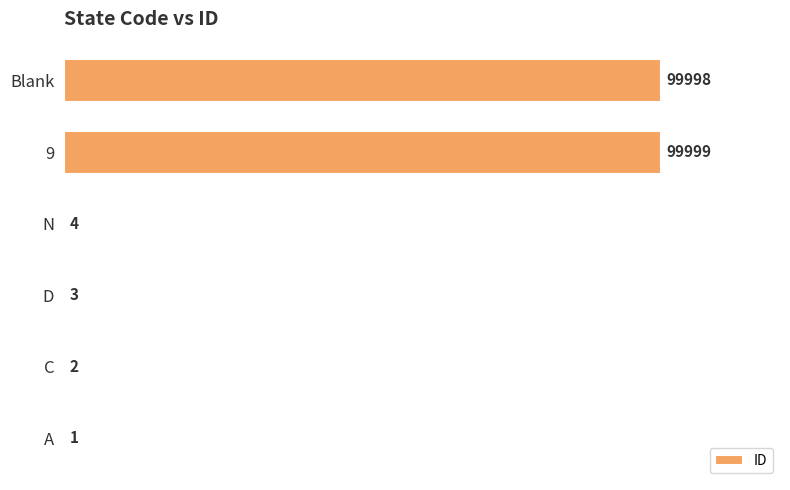

Reading bottom to top, what are all the values shown in this chart?

A=1	C=2	D=3	N=4	9=99999	Blank=99998